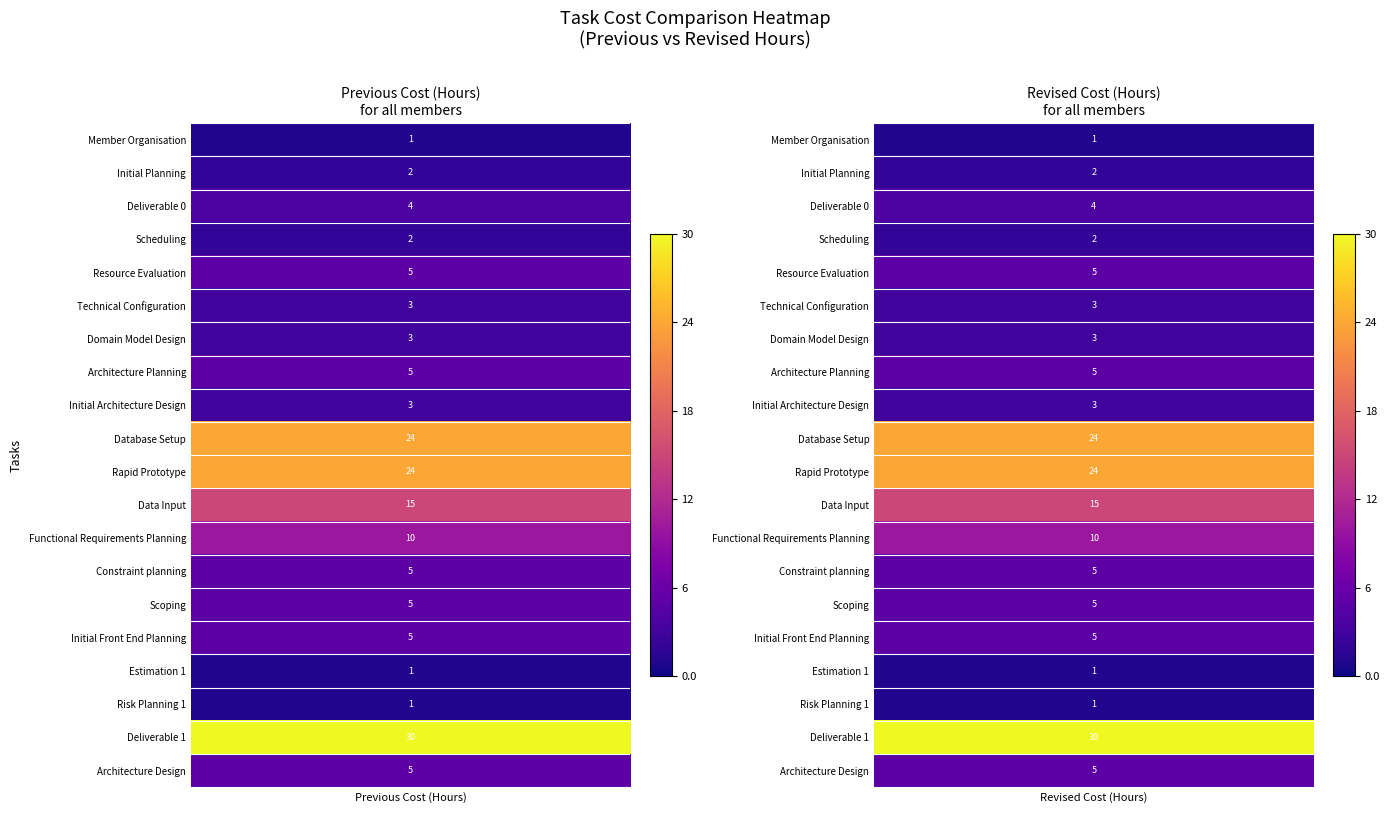

Reading right to left, what are all the values shown in this chart?

Member Organisation: 1=1	0=1
Initial Planning: 1=2	0=2
Deliverable 0: 1=4	0=4
Scheduling: 1=2	0=2
Resource Evaluation: 1=5	0=5
Technical Configuration: 1=3	0=3
Domain Model Design: 1=3	0=3
Architecture Planning: 1=5	0=5
Initial Architecture Design: 1=3	0=3
Database Setup: 1=24	0=24
Rapid Prototype: 1=24	0=24
Data Input: 1=15	0=15
Functional Requirements Planning: 1=10	0=10
Constraint planning: 1=5	0=5
Scoping: 1=5	0=5
Initial Front End Planning: 1=5	0=5
Estimation 1: 1=1	0=1
Risk Planning 1: 1=1	0=1
Deliverable 1: 1=30	0=30
Architecture Design: 1=5	0=5